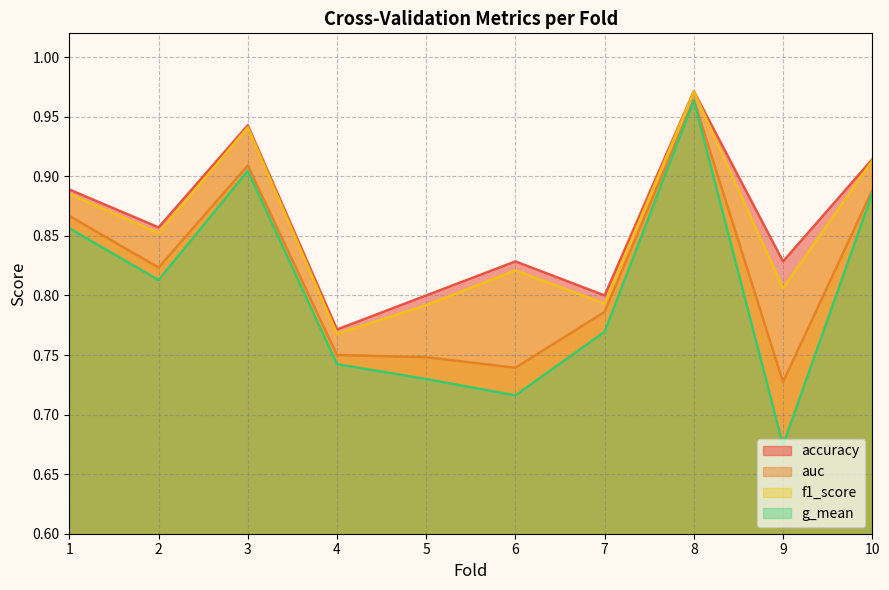

Which series has the widest spread of values?

g_mean